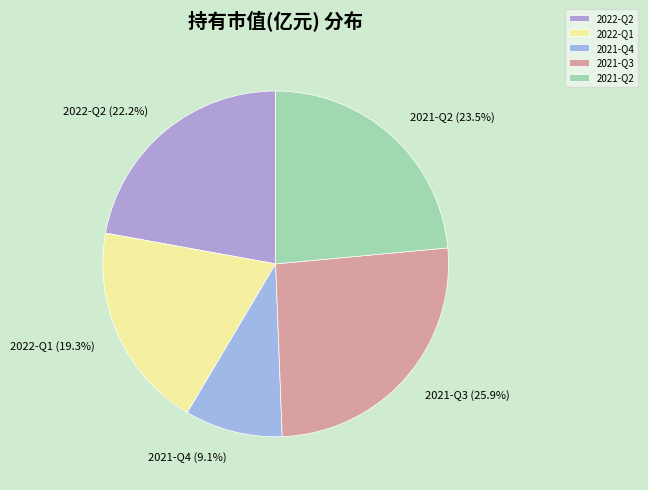

What is the smallest slice in the pie chart?

2021-Q4